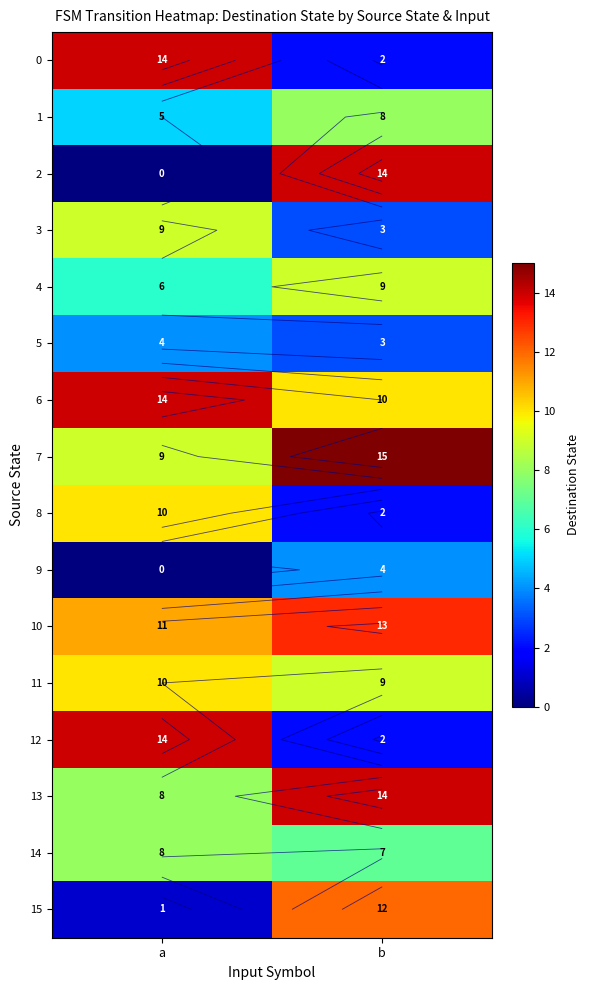

Is it true that 13 equals 14 at b?

True